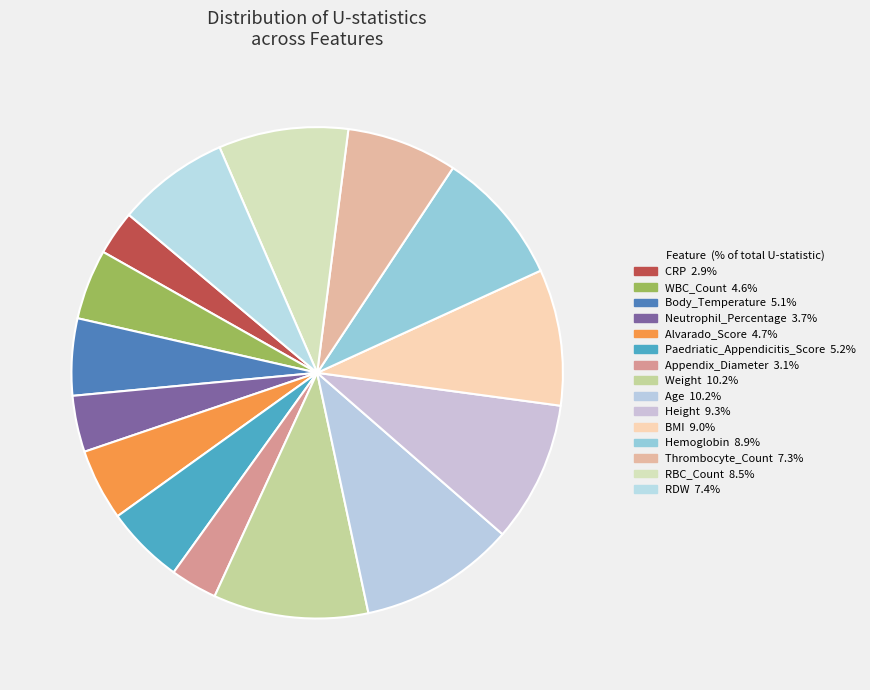

Which slice is the smallest?

CRP